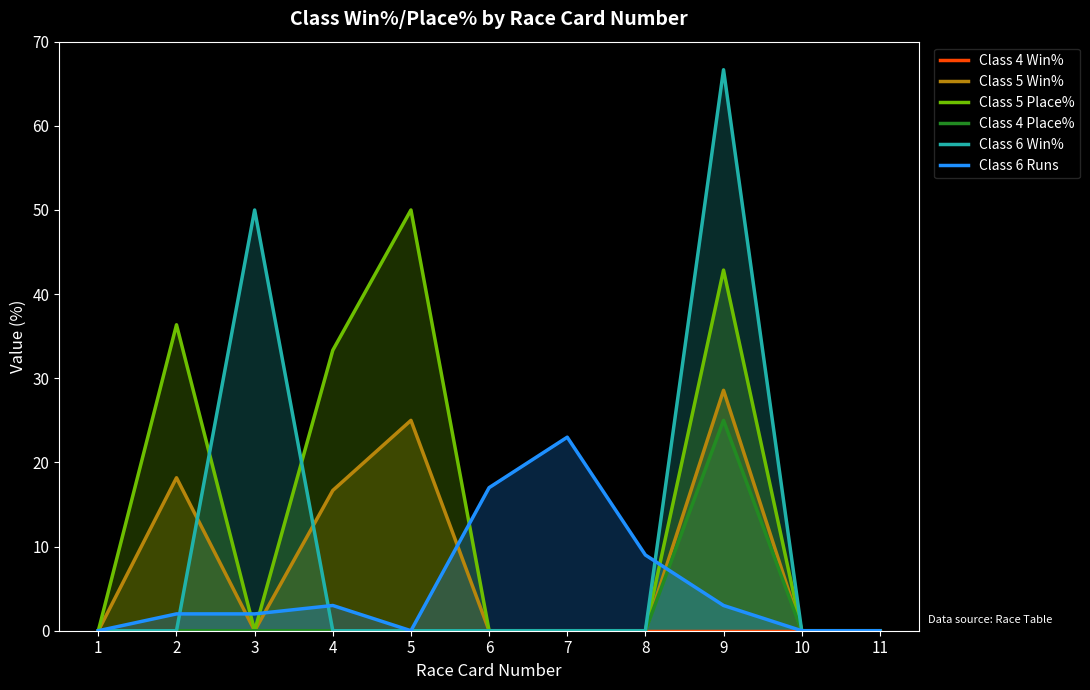

Which series has the widest spread of values?

Class 6 Win%